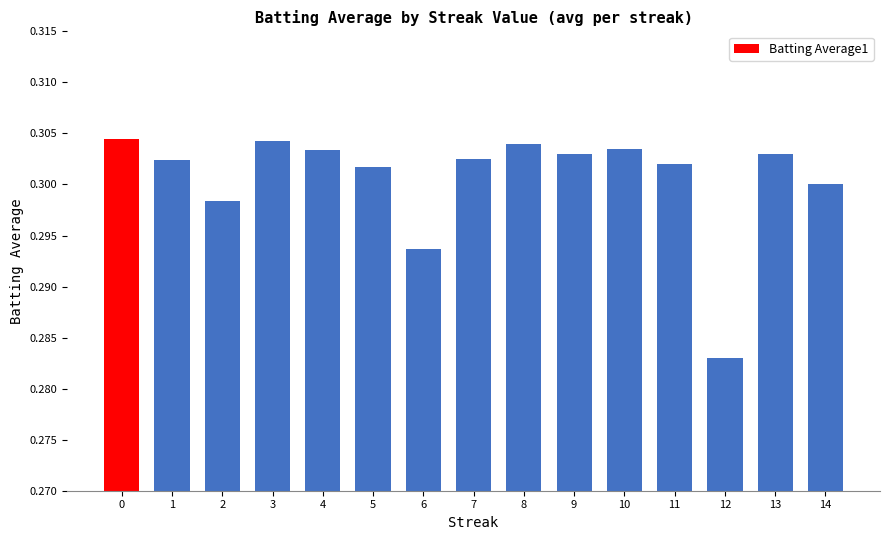

Count the values in the range 0 to 1.

15